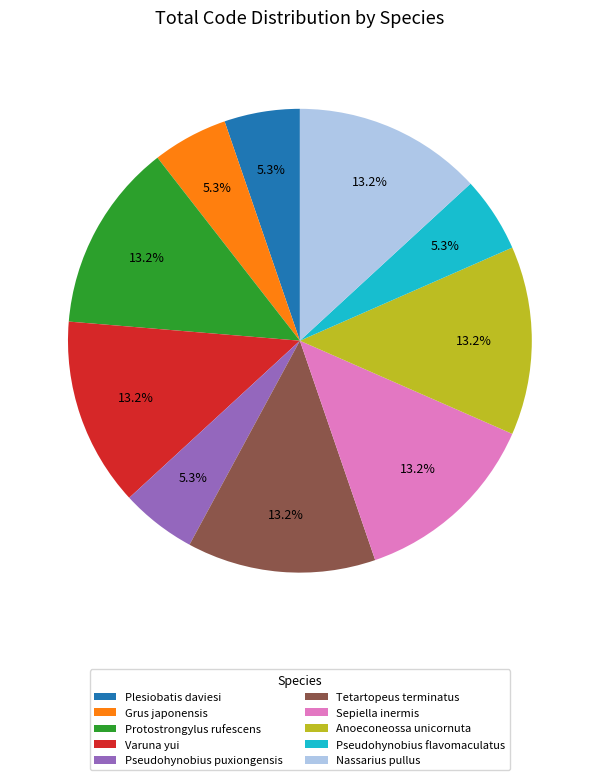

To the nearest percent, what is the difference between the Plesiobatis daviesi and Nassarius pullus slice percentages?

8%